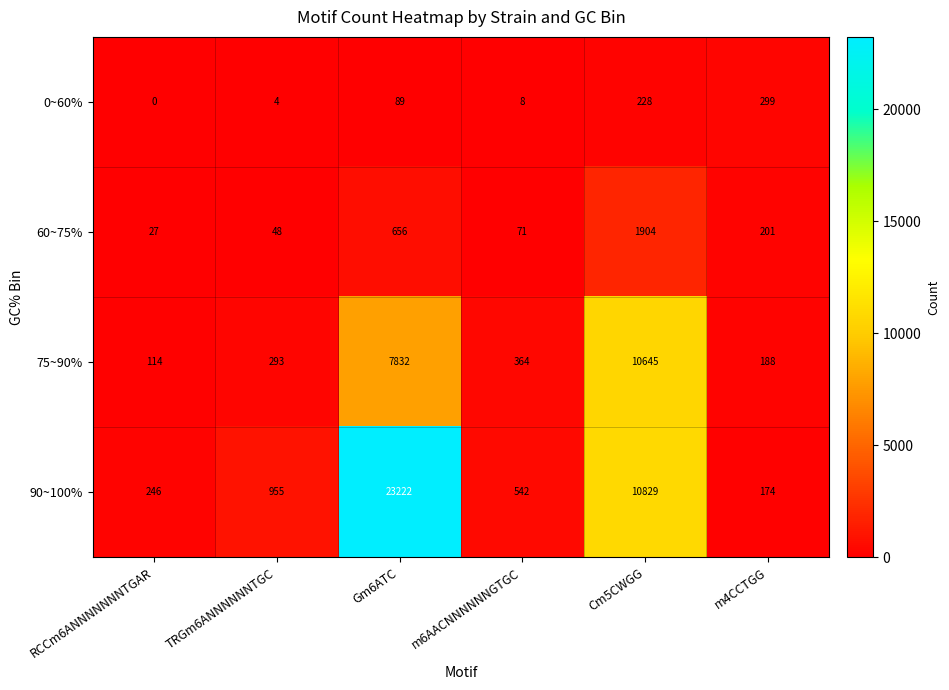

Read the 90~100% value at Gm6ATC, to the nearest 50.

23200